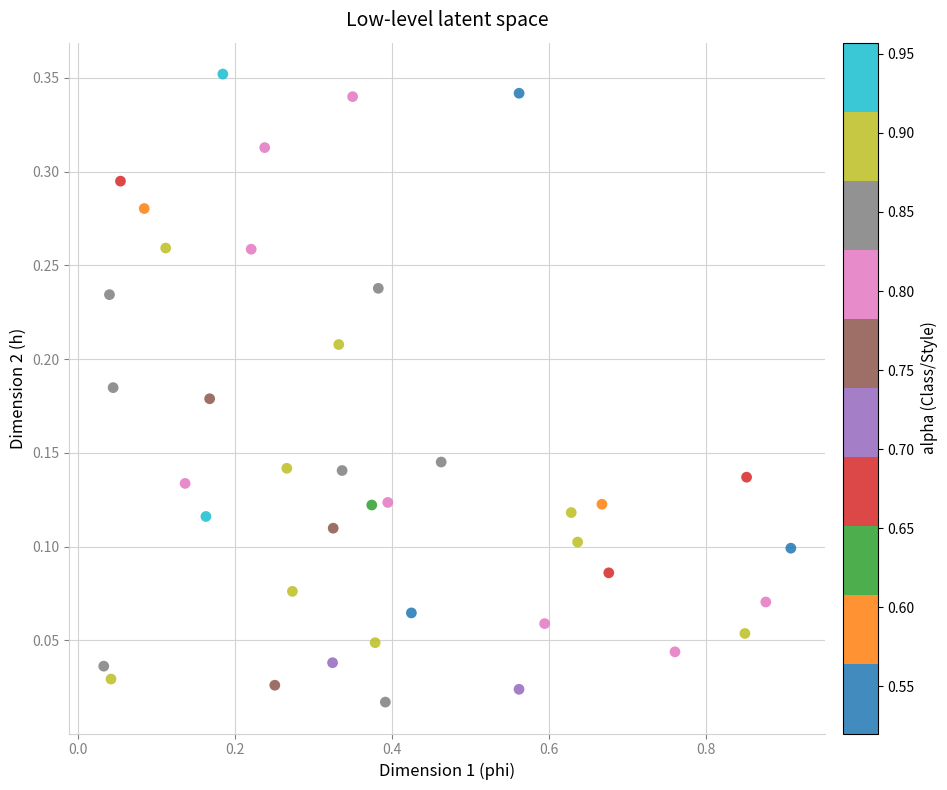

What is the range of X values (max minus min)?

0.9